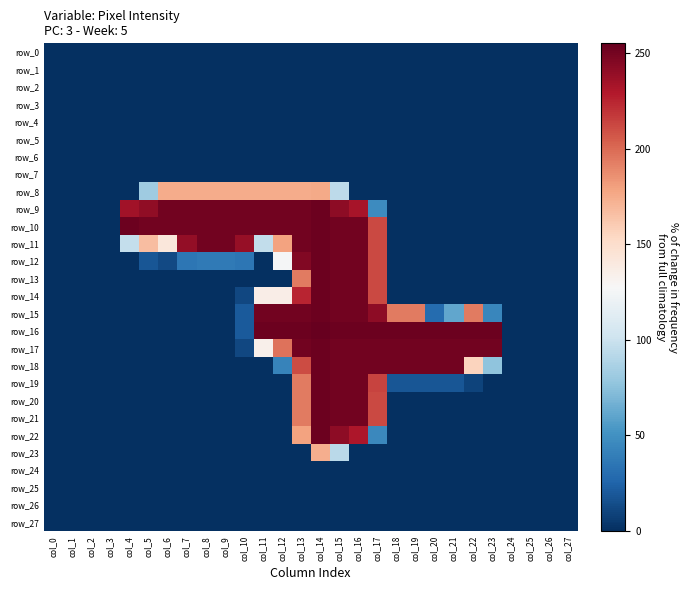

Is the value of row_6 at col_21 greater than the value of row_16 at col_9?

No